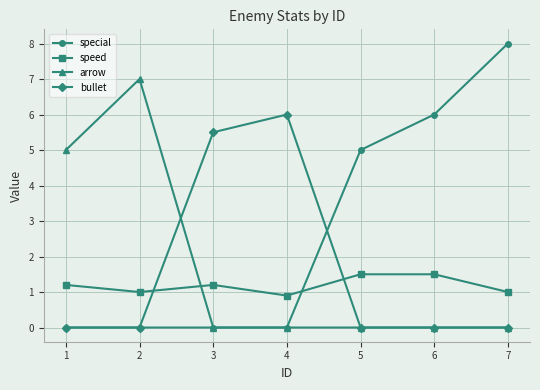

How many distinct data groups are displayed?

4